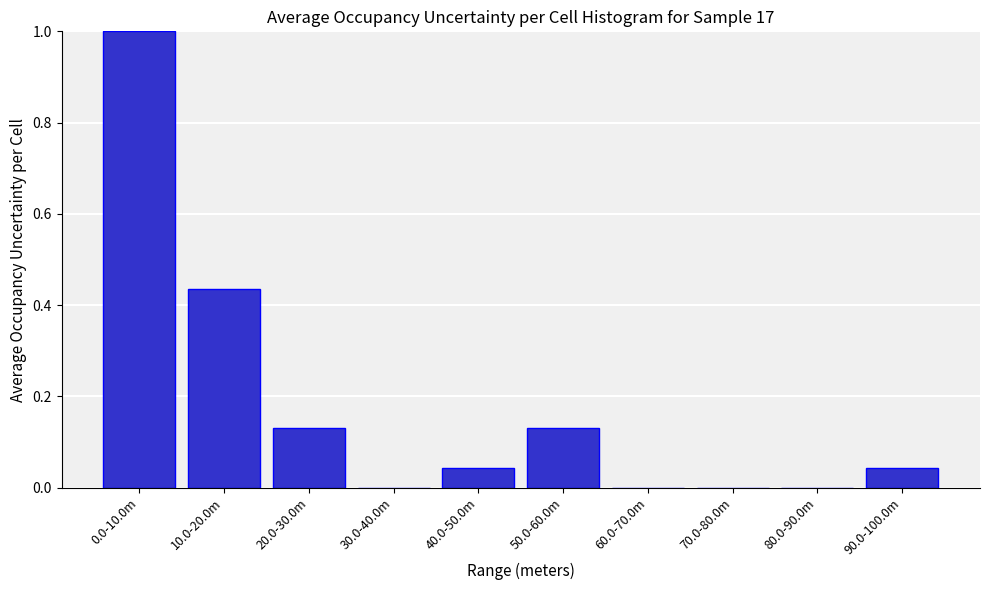

Which has a higher value, 40.0-50.0m or 50.0-60.0m?

50.0-60.0m